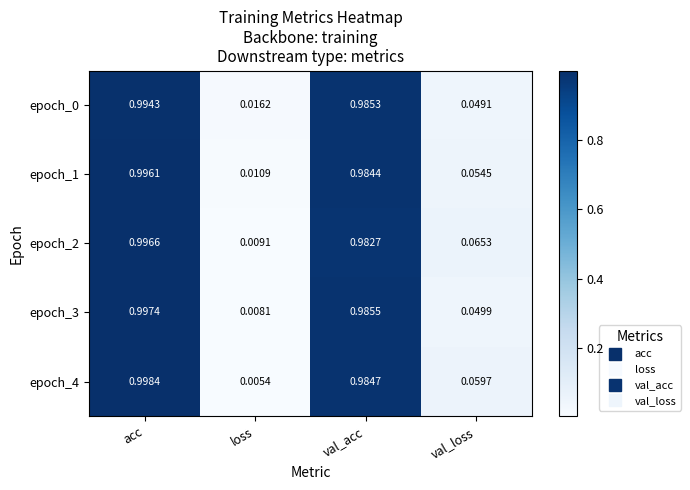

At which category is the sum across all series the highest?

acc